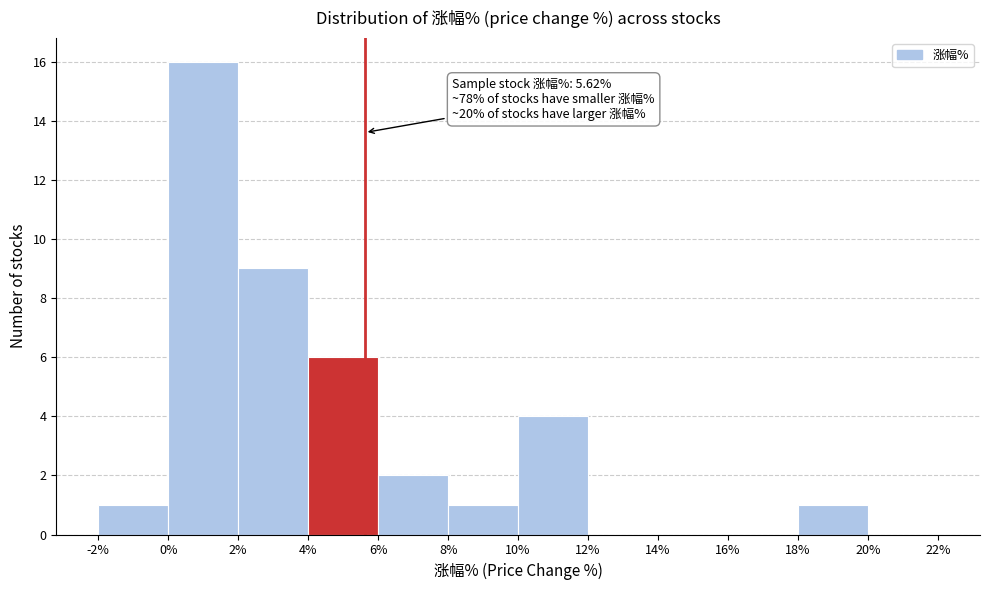

Over which range of the x-axis is the bar tallest?

0% to 2%